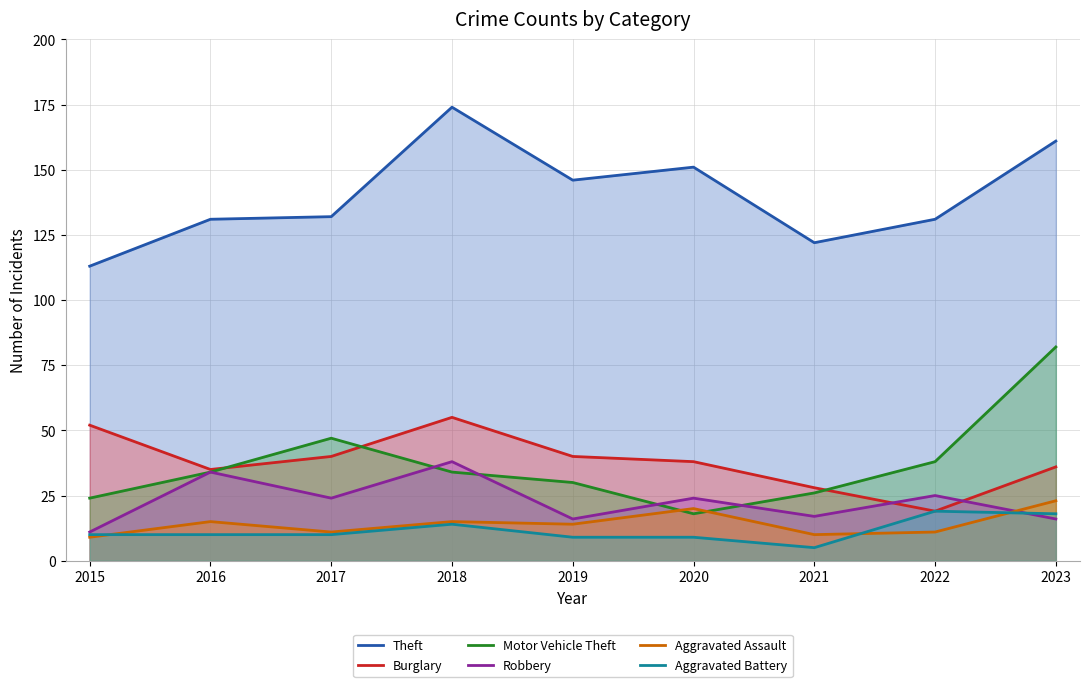

Which series has the largest total across all categories?

Theft